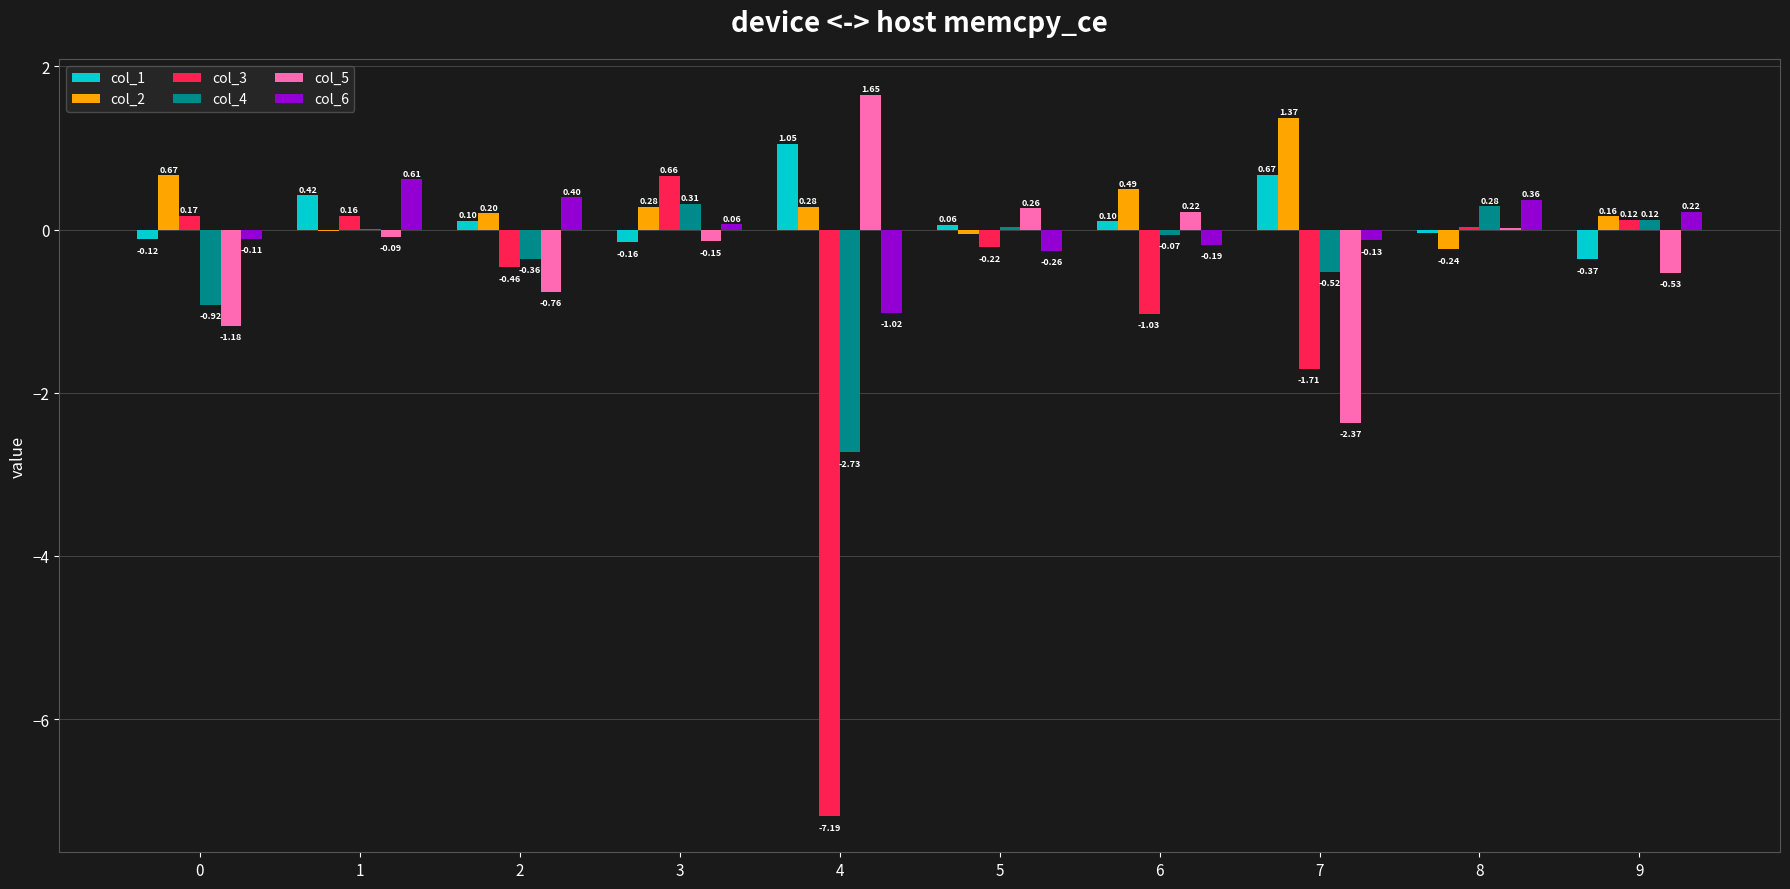

Are the bars grouped side by side (vs. stacked)?

Yes